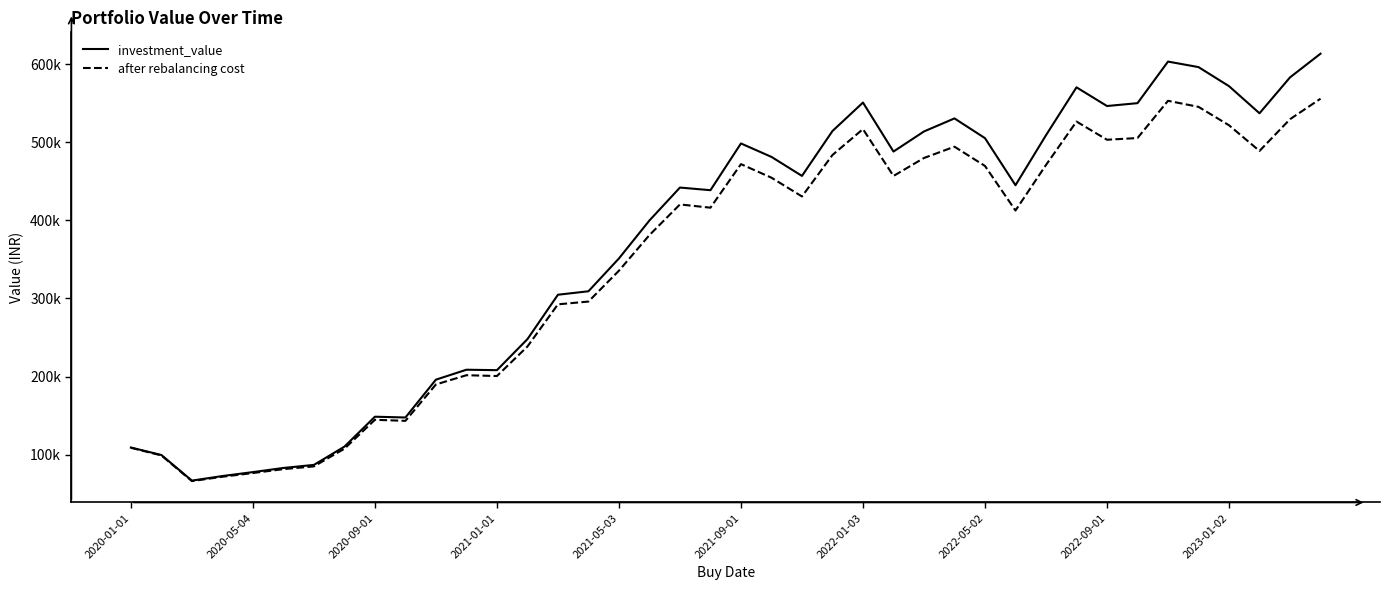

At which category is the sum across all series the highest?

39